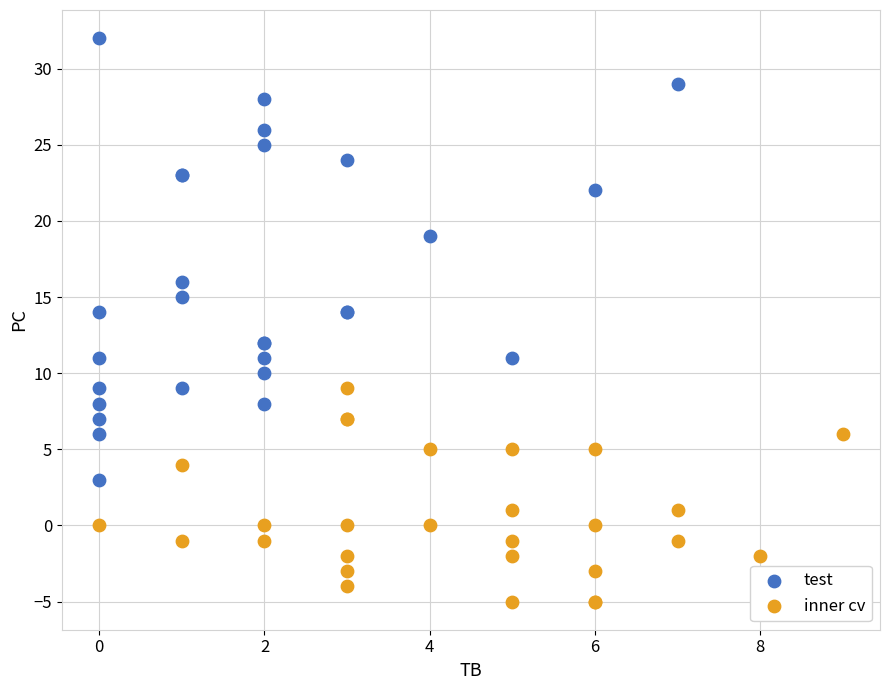

Which series contains the highest Y value?

test